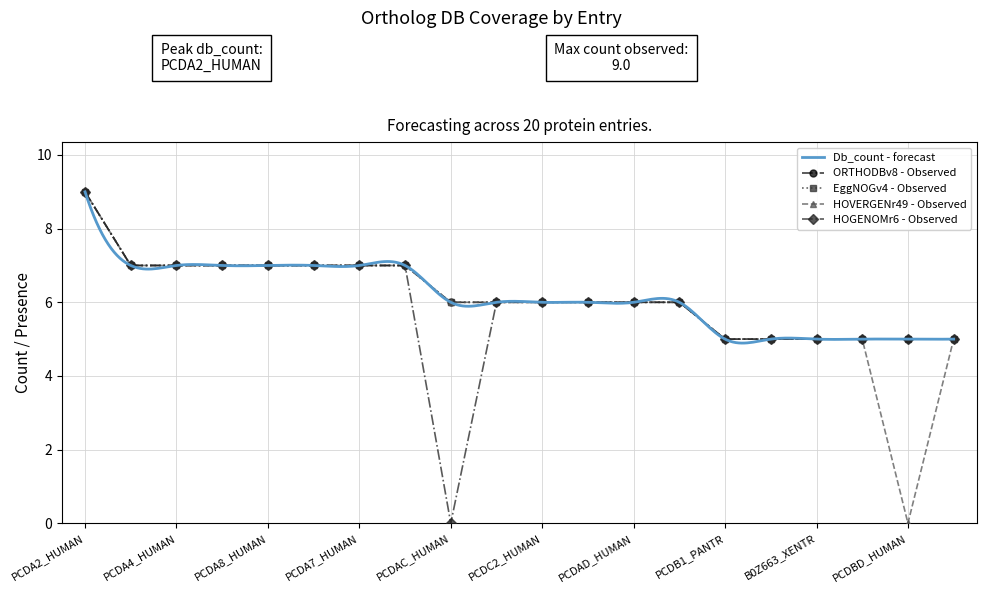

Which label corresponds to the smallest value in the chart?

PCDBD_HUMAN